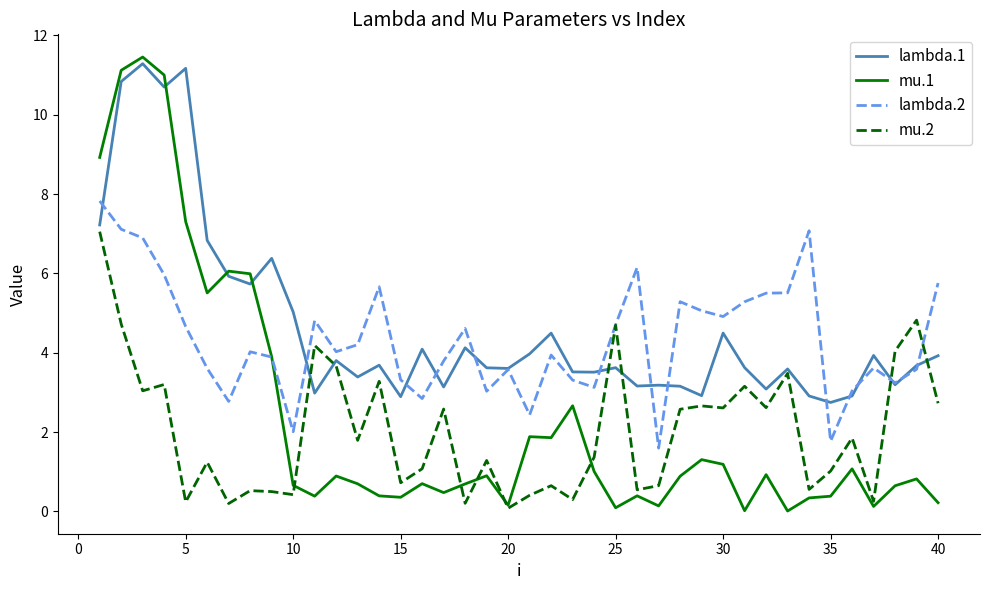

True or false: lambda.2 has more than 1 interior local peaks.

True